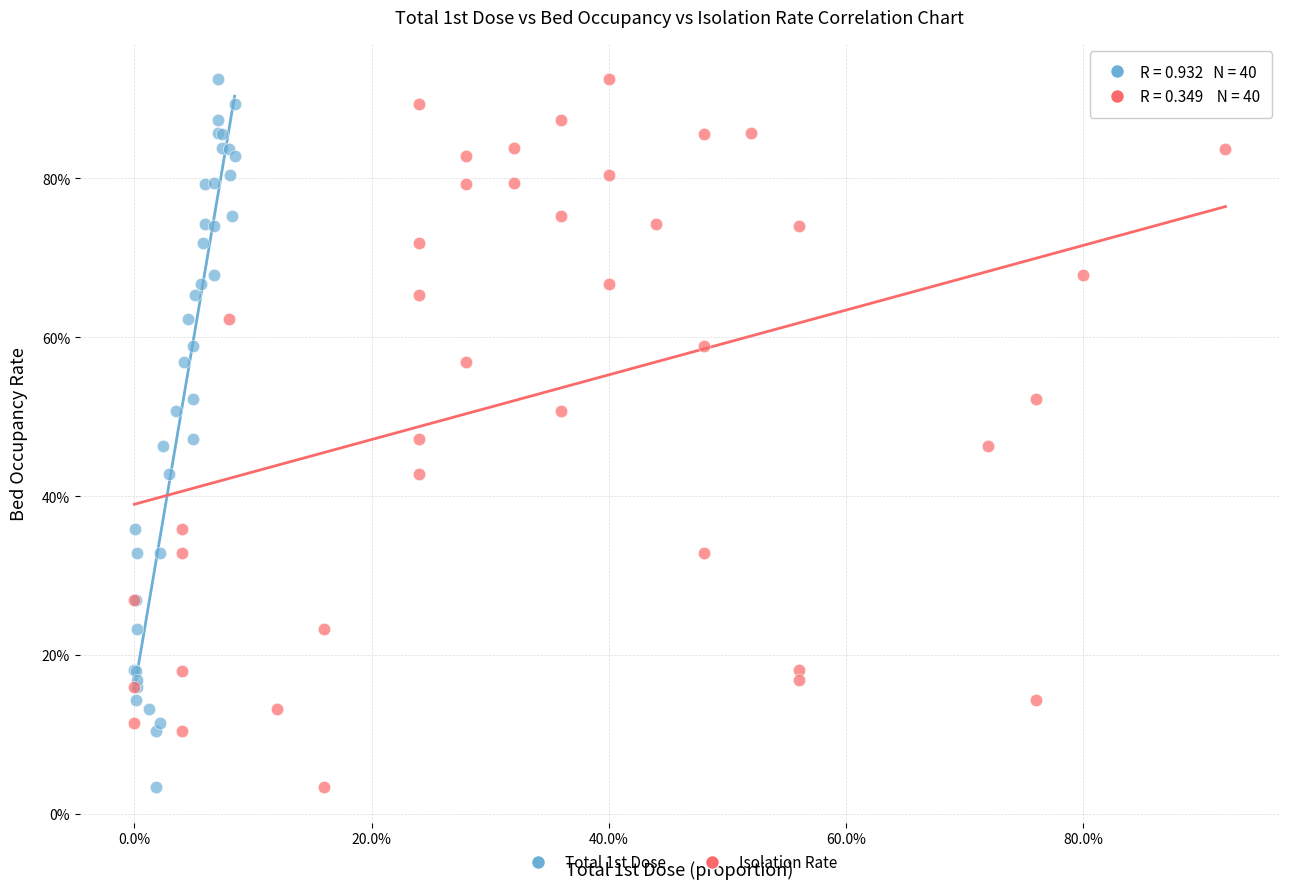

What are all the series names shown in the legend?

Total 1st Dose, Isolation Rate